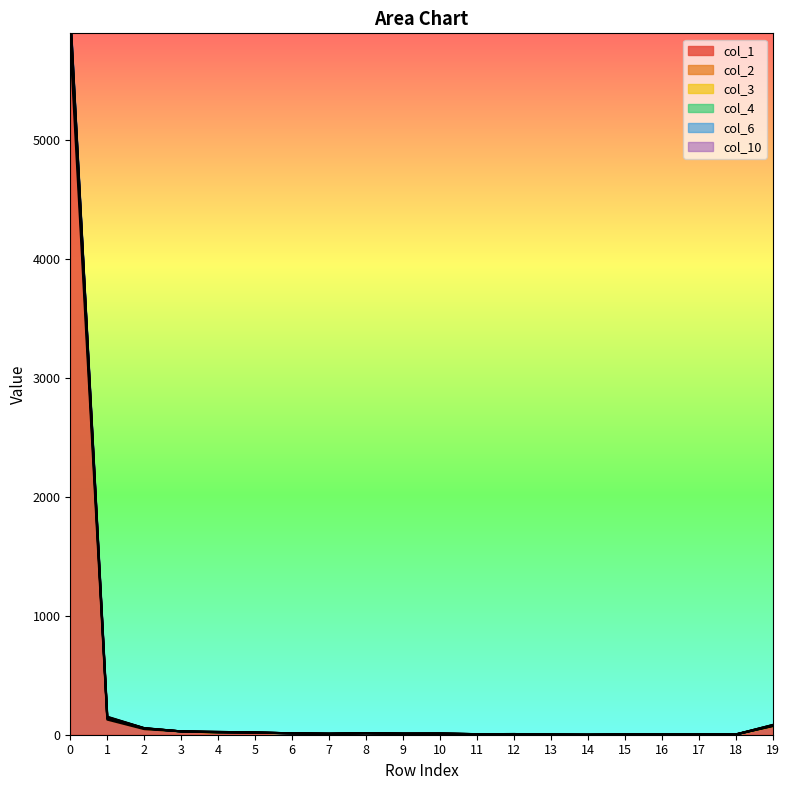

The value of col_1 at 1 is 127. True or false?

True